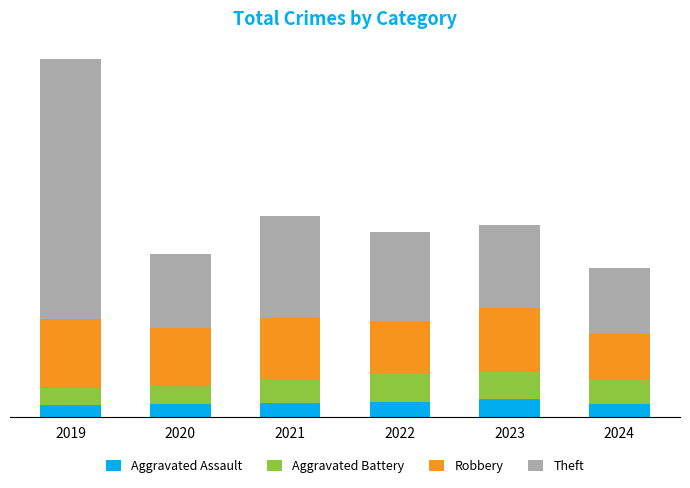

The value of Aggravated Battery at 2023 is 232. True or false?

True